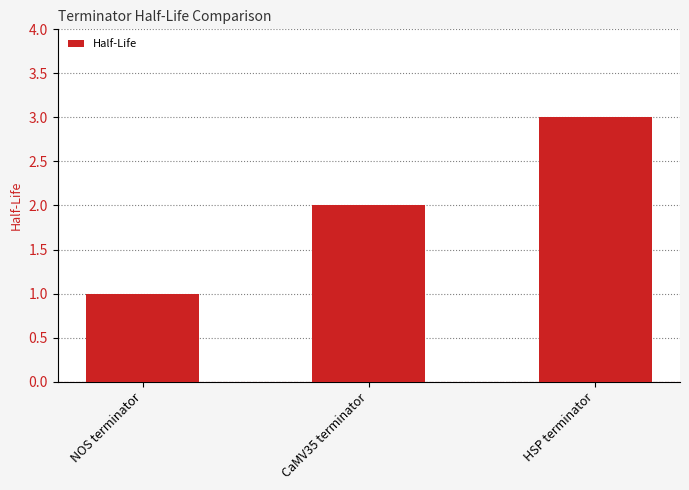

What is the sum of all values?

6